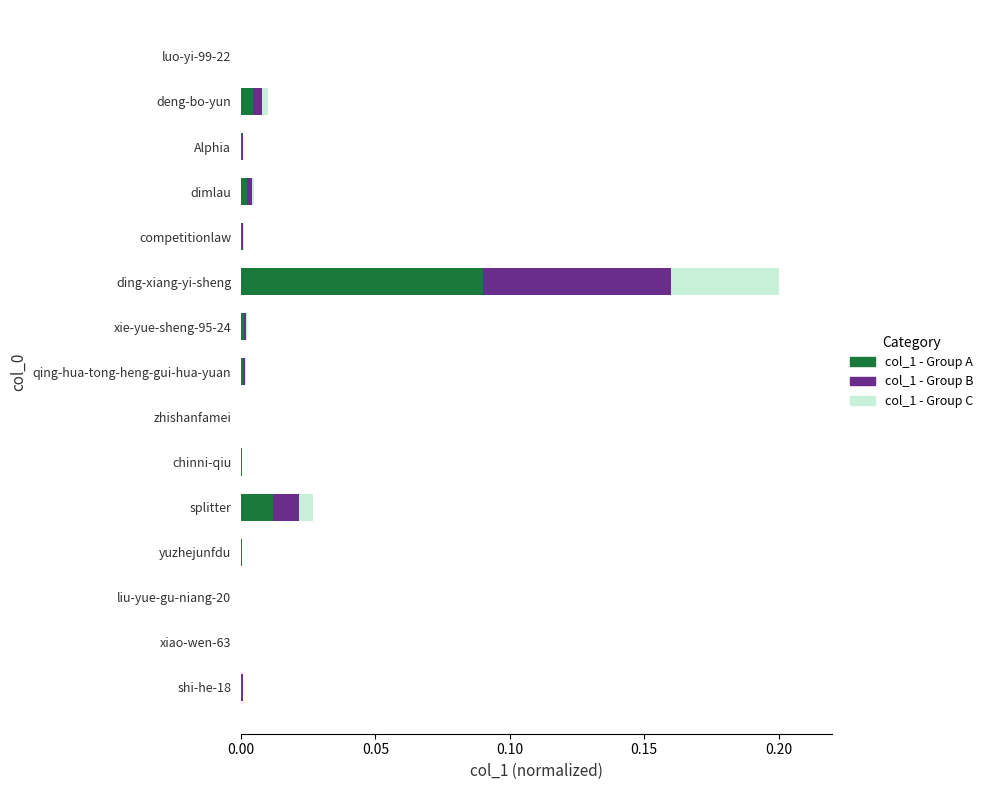

At which category is the sum across all series the highest?

ding-xiang-yi-sheng